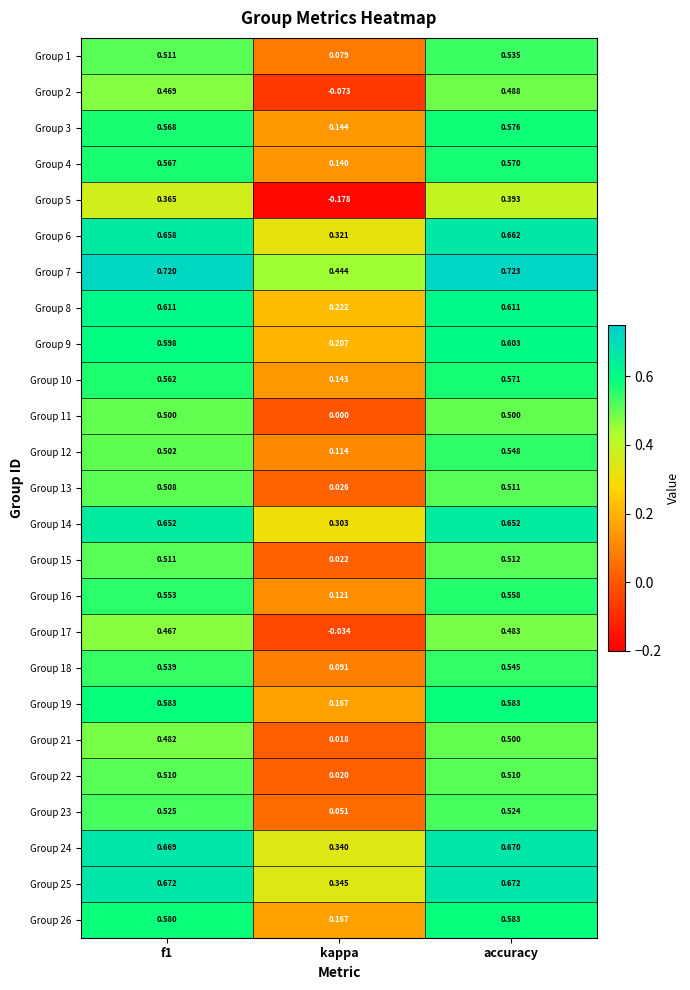

Is the value of Group 10 at f1 greater than the value of Group 21 at kappa?

Yes